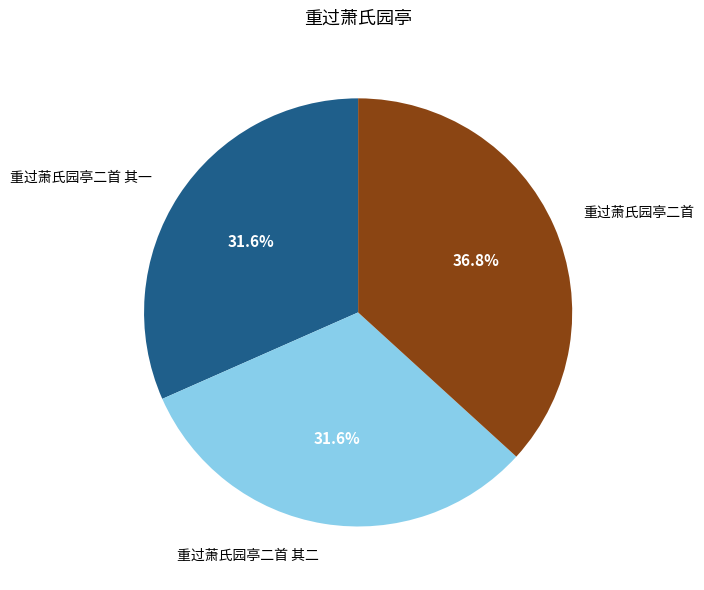

Between 重过萧氏园亭二首 and 重过萧氏园亭二首 其一, which is larger?

重过萧氏园亭二首